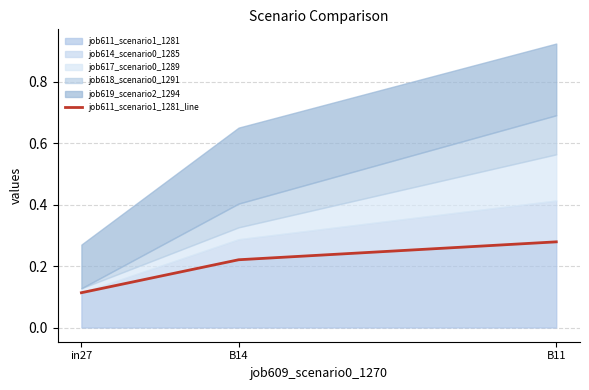

Does the chart display data point markers on the line(s)?

No